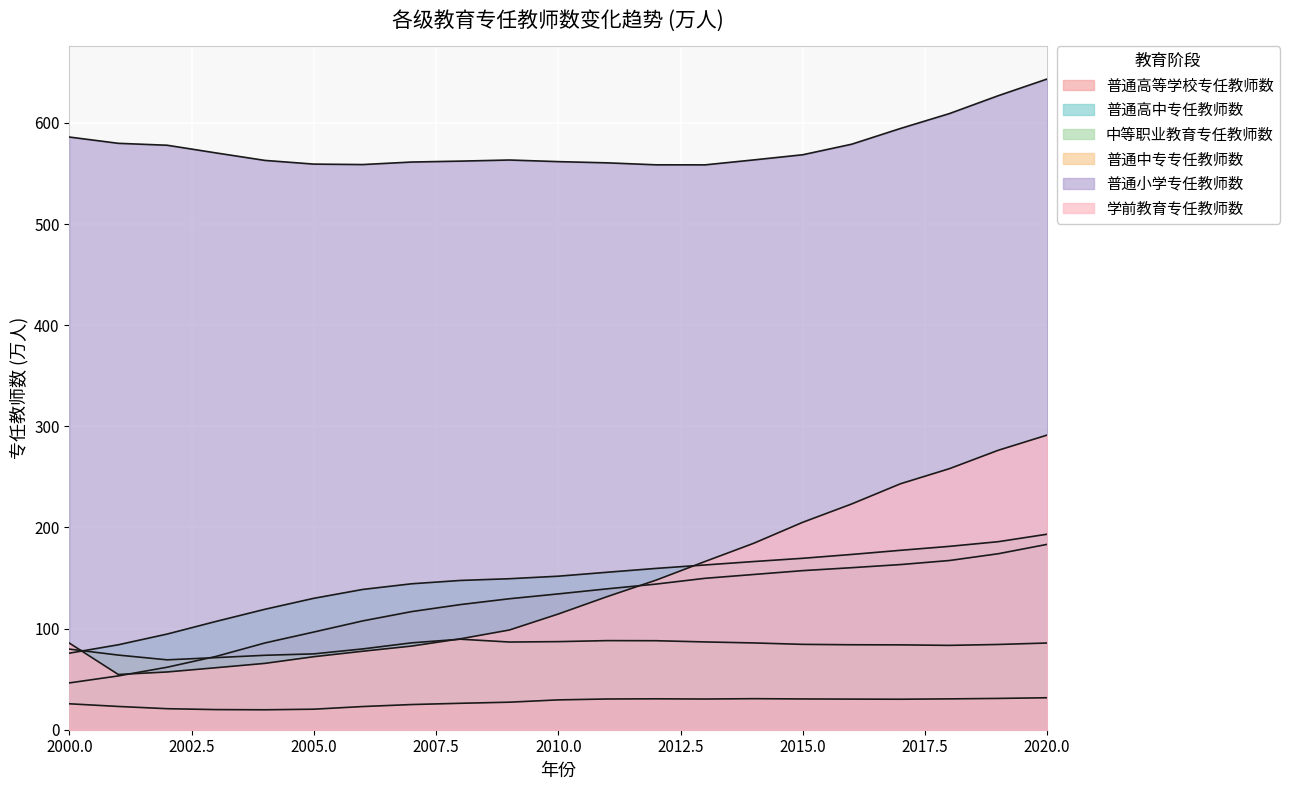

List the series in order of their peak value, highest first.

普通小学专任教师数, 学前教育专任教师数, 普通高中专任教师数, 普通高等学校专任教师数, 中等职业教育专任教师数, 普通中专专任教师数